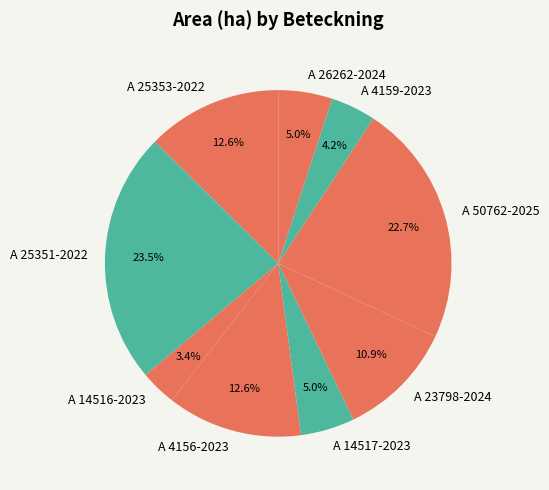

How many slices are in this pie chart?

9